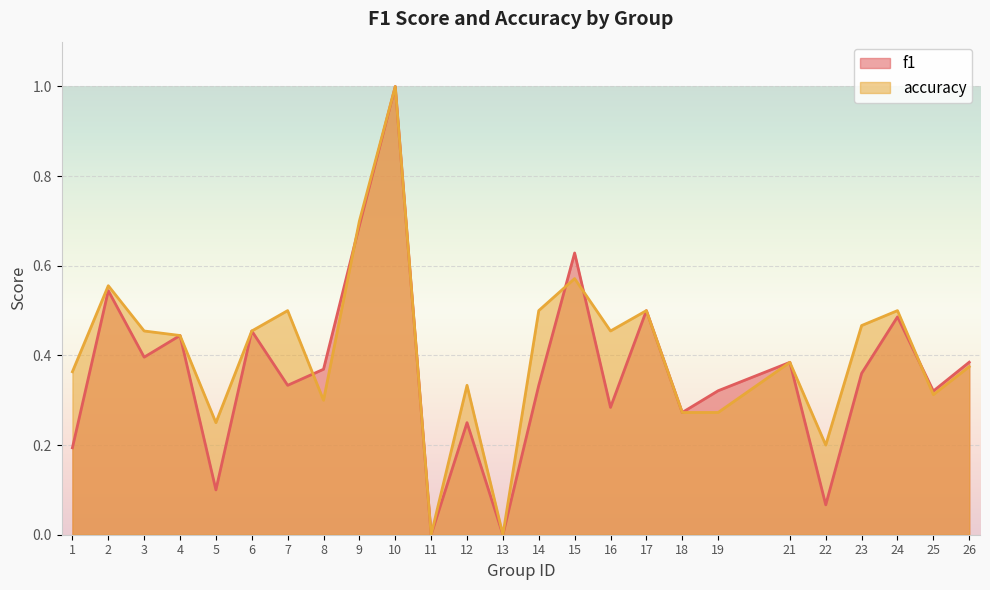

At which category does the chart reach its peak across all series?

10